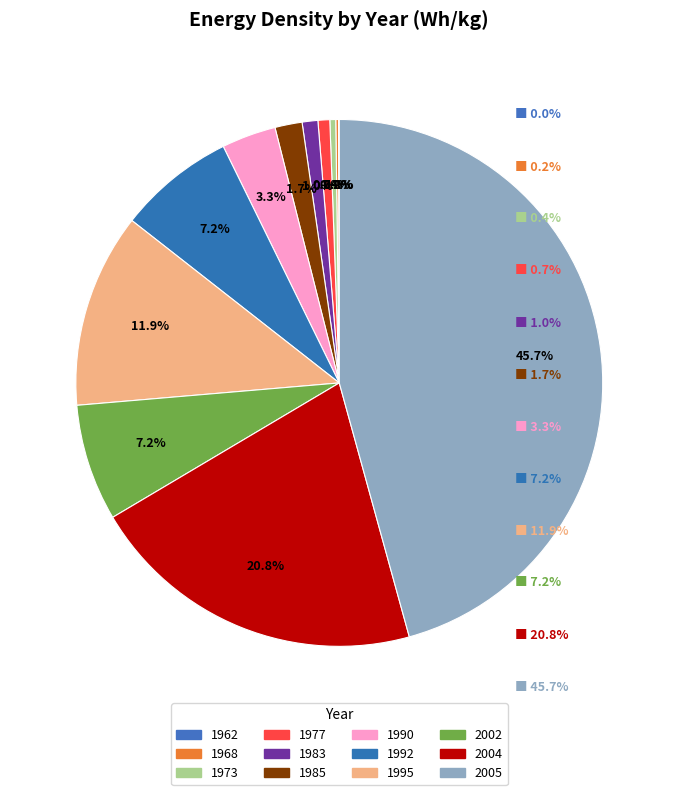

Which category has the smallest portion of the pie?

1962